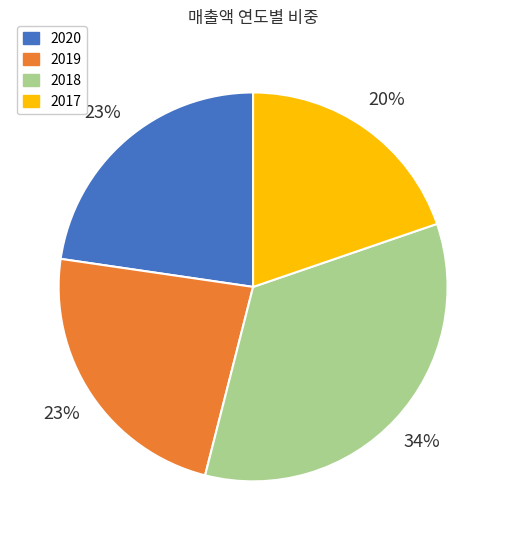

To the nearest percent, what percentage of the pie is 2017?

20%